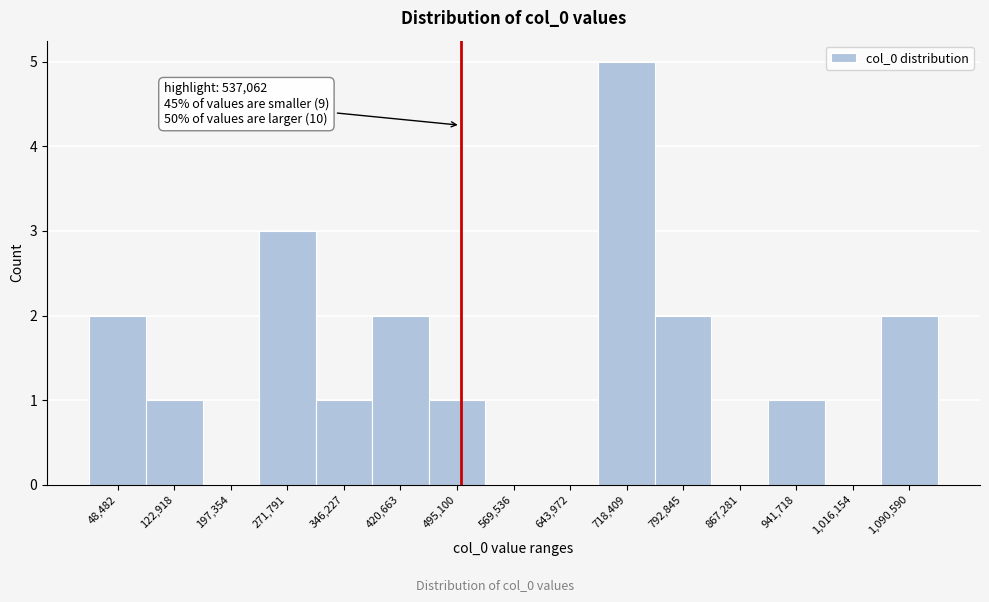

Reading left to right, list all the values displayed in this chart.

48,482=2	122,918=1	197,354=0	271,791=3	346,227=1	420,663=2	495,100=1	569,536=0	643,972=0	718,409=5	792,845=2	867,281=0	941,718=1	1,016,154=0	1,090,590=2